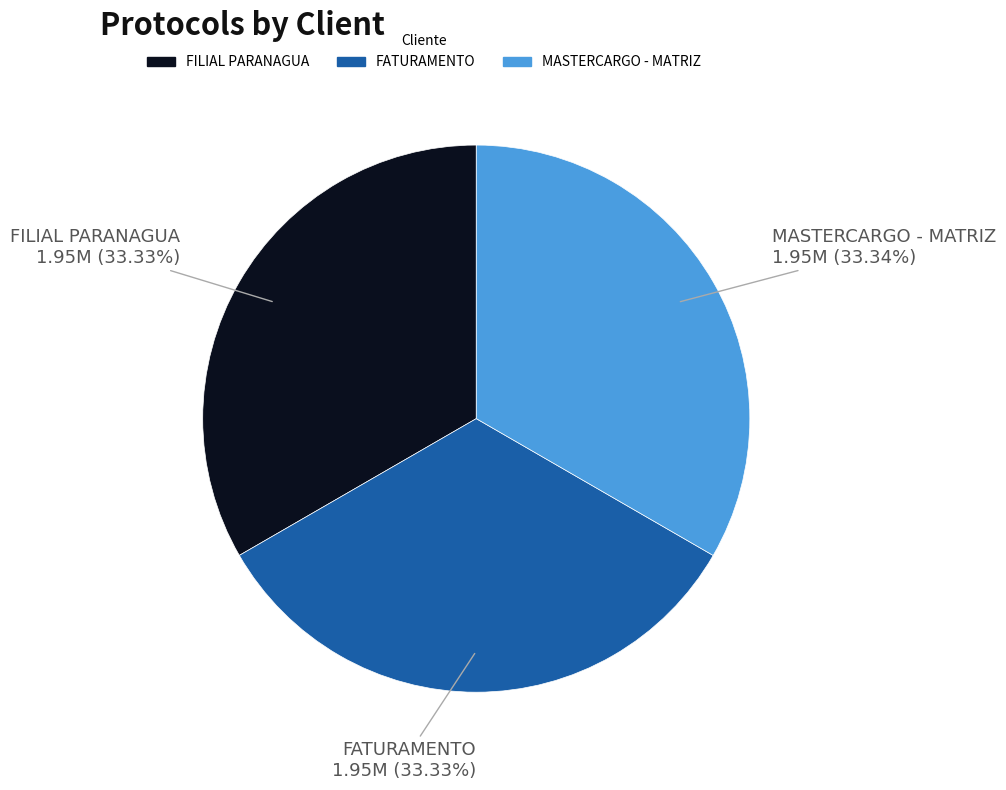

Is it true that MASTERCARGO - MATRIZ is 33% of the pie?

True